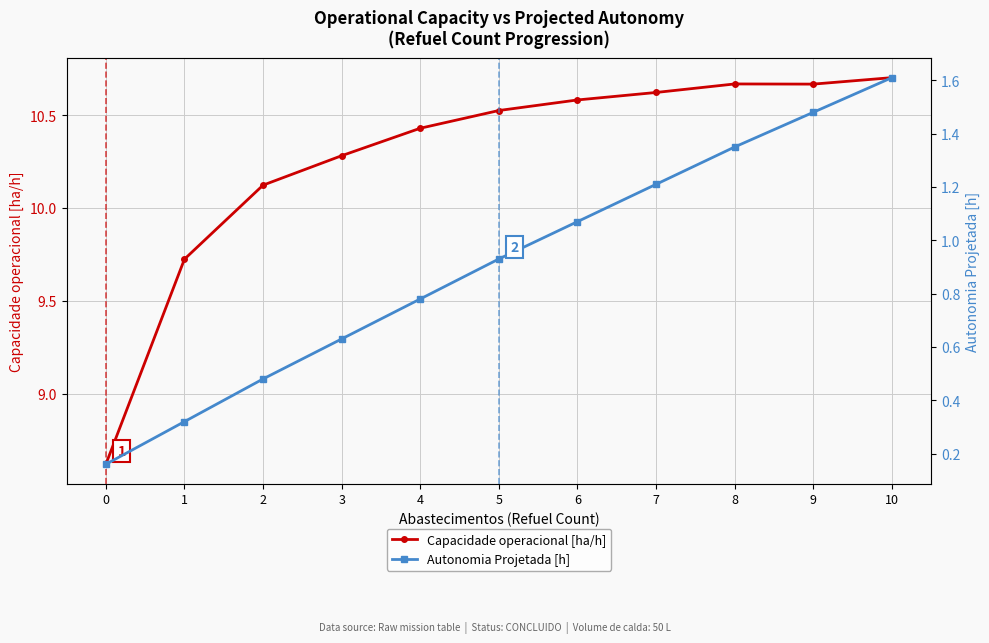

Is this an area chart (filled region under the line)?

No